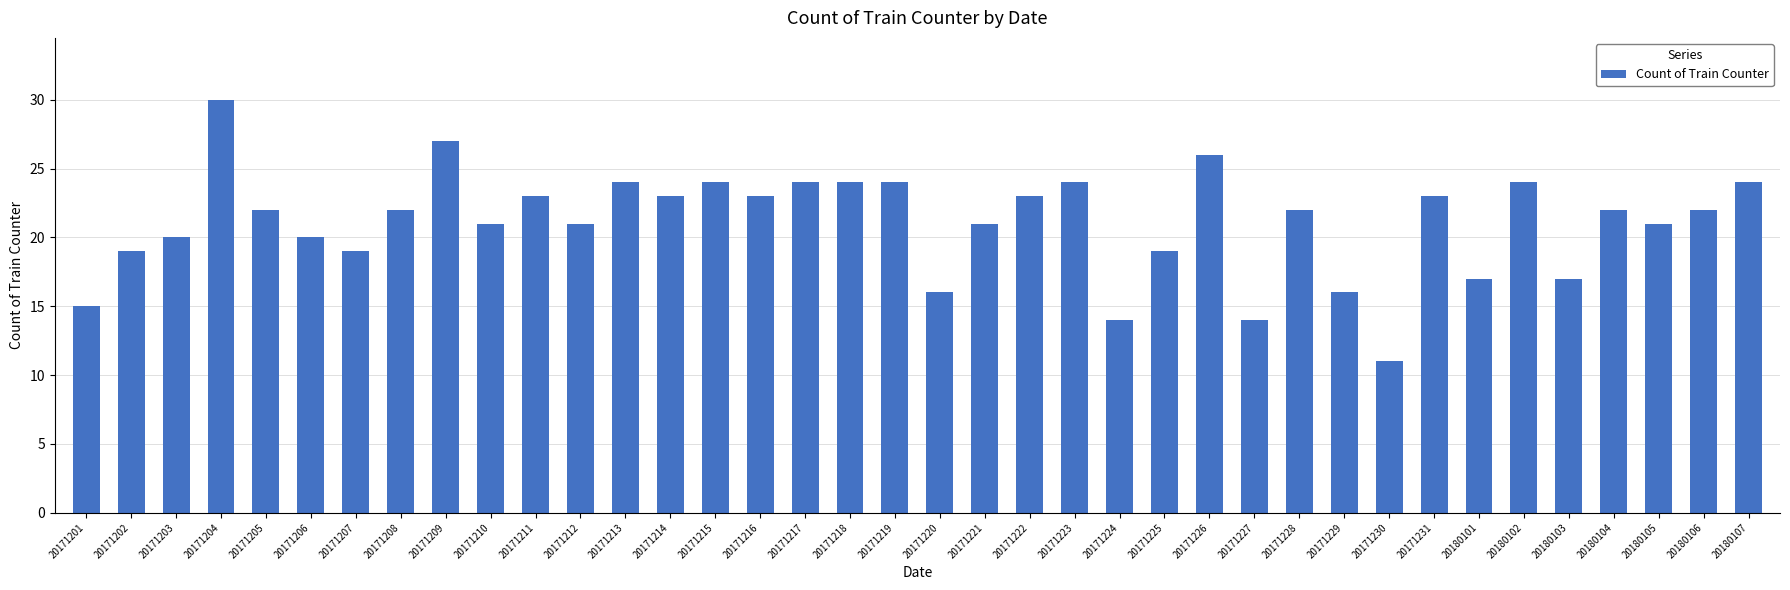

Count the number of data series in this chart.

1